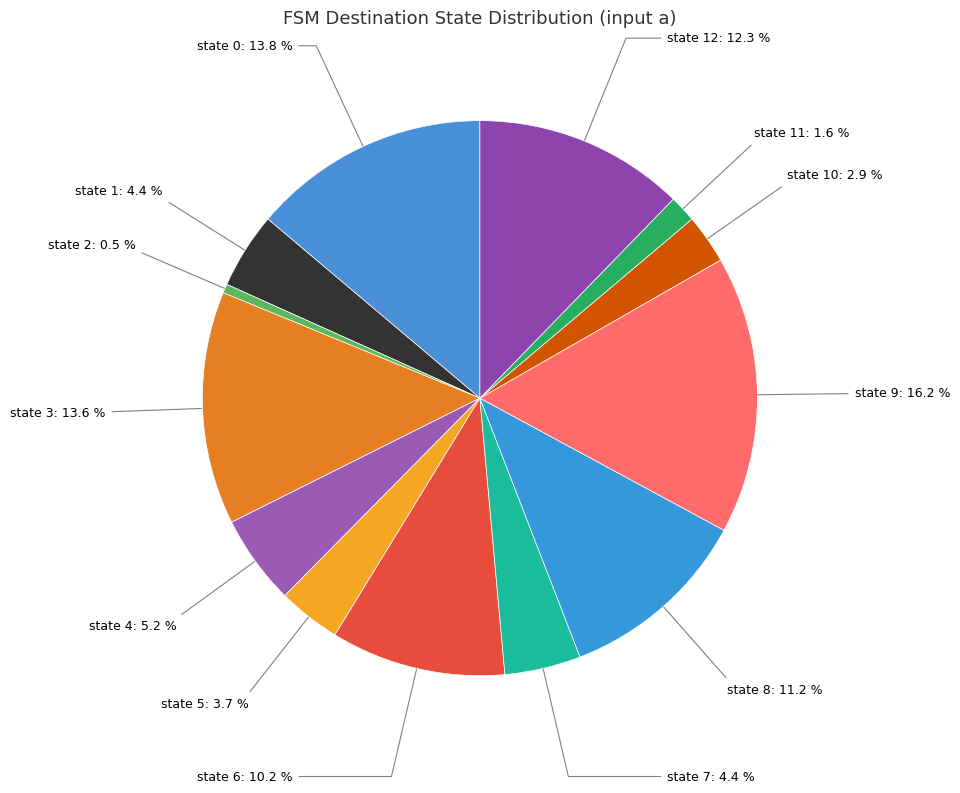

What is the smallest slice in the pie chart?

state 2: 0.5 %